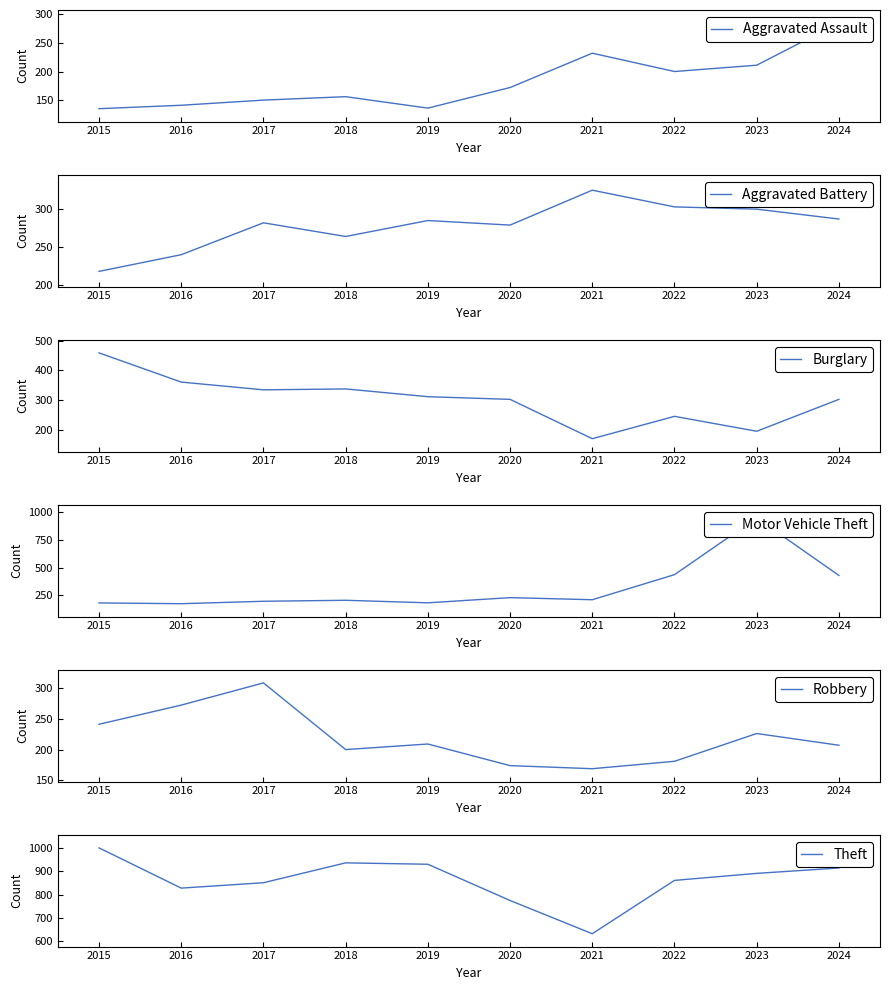

How many categories are shown in the chart?

10